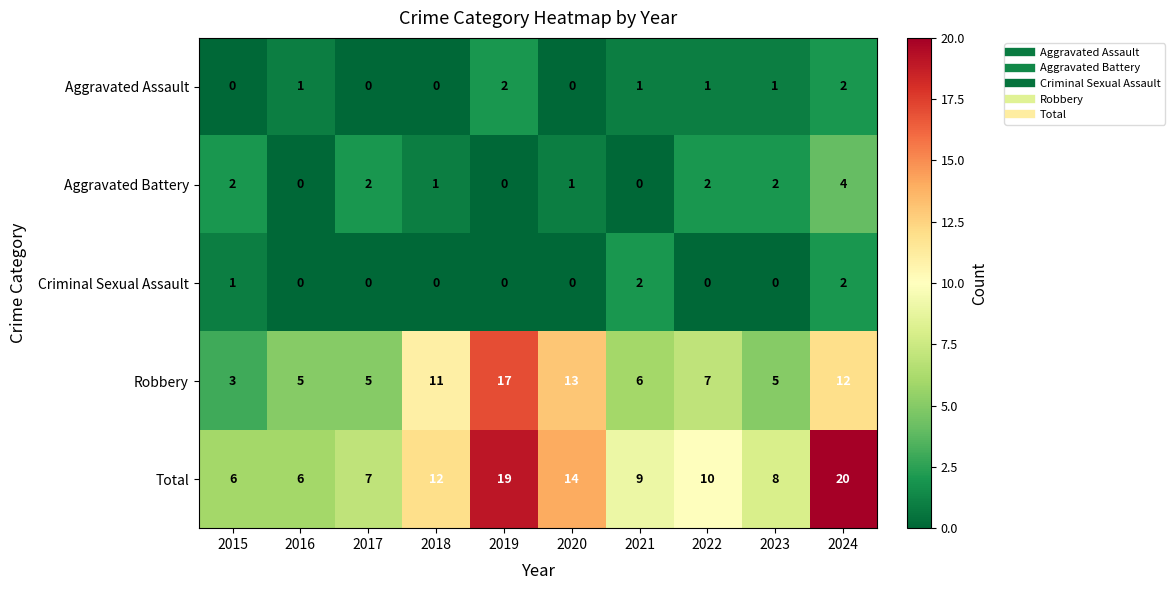

Which series changed the most between 2017 and 2022?

Total